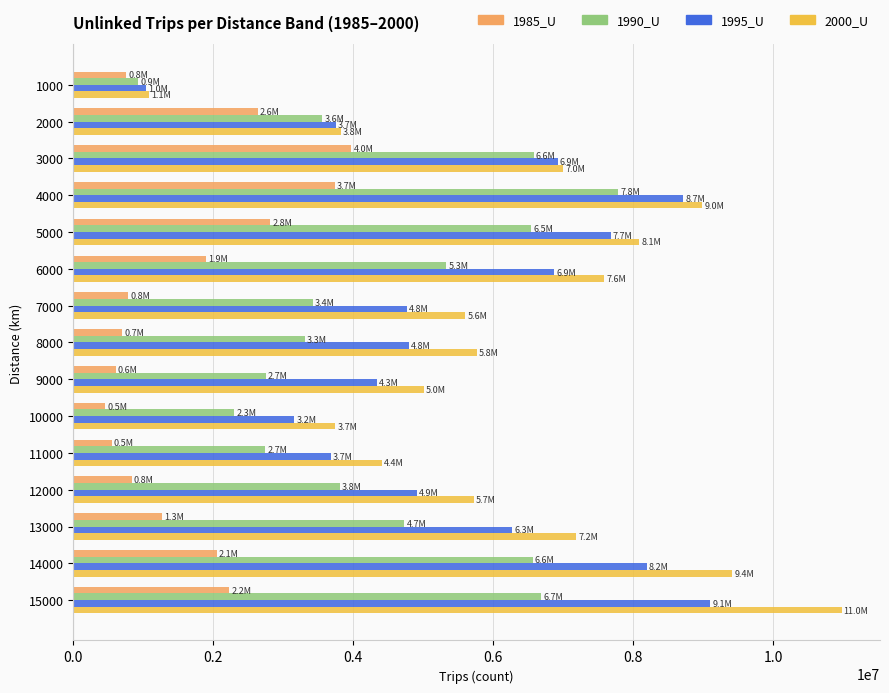

Which series changed the most between 3000 and 15000?

2000_U